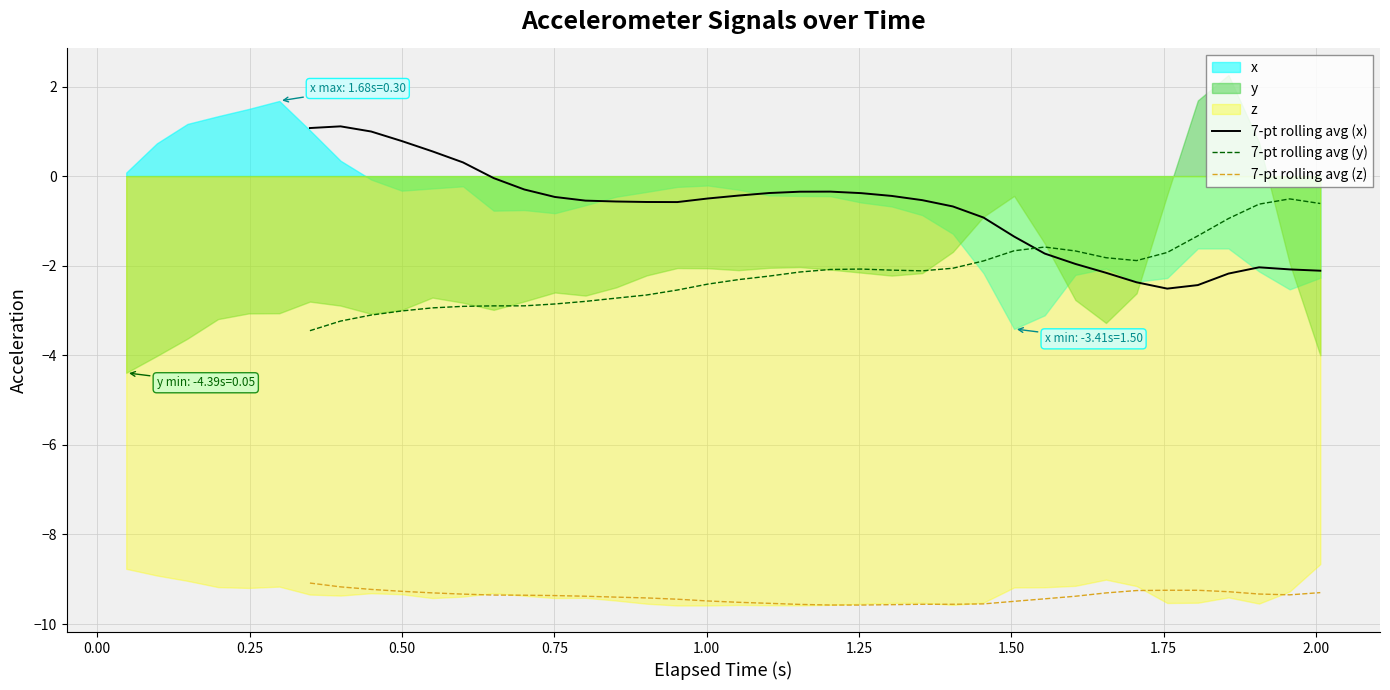

How many categories are shown in the chart?

40